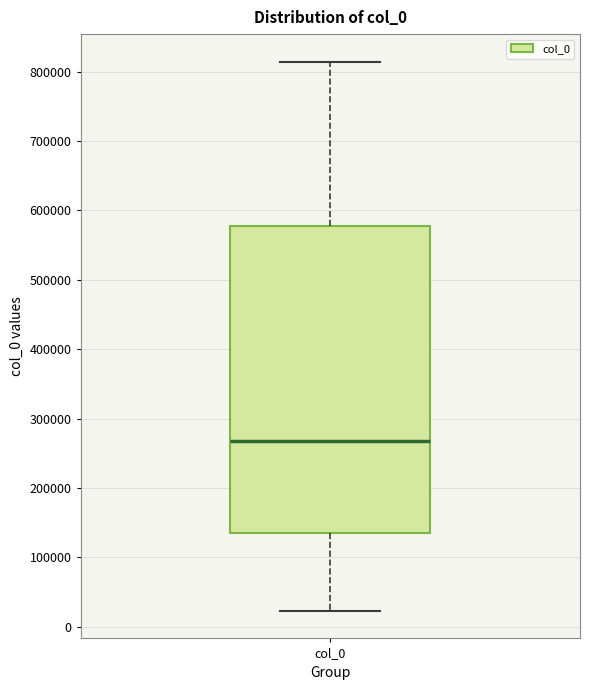

Transcribe this box plot: give where the median line is, the range the box spans, and where the two whiskers end, as read against the y-axis. The values are not printed on the chart, so give them approximately, as read against the axis.

median 270000, box 130000 to 580000, whiskers 20000 to 810000